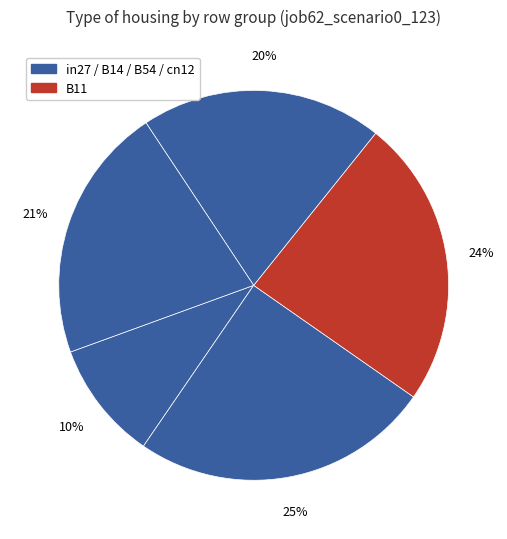

How many slices are in this pie chart?

5